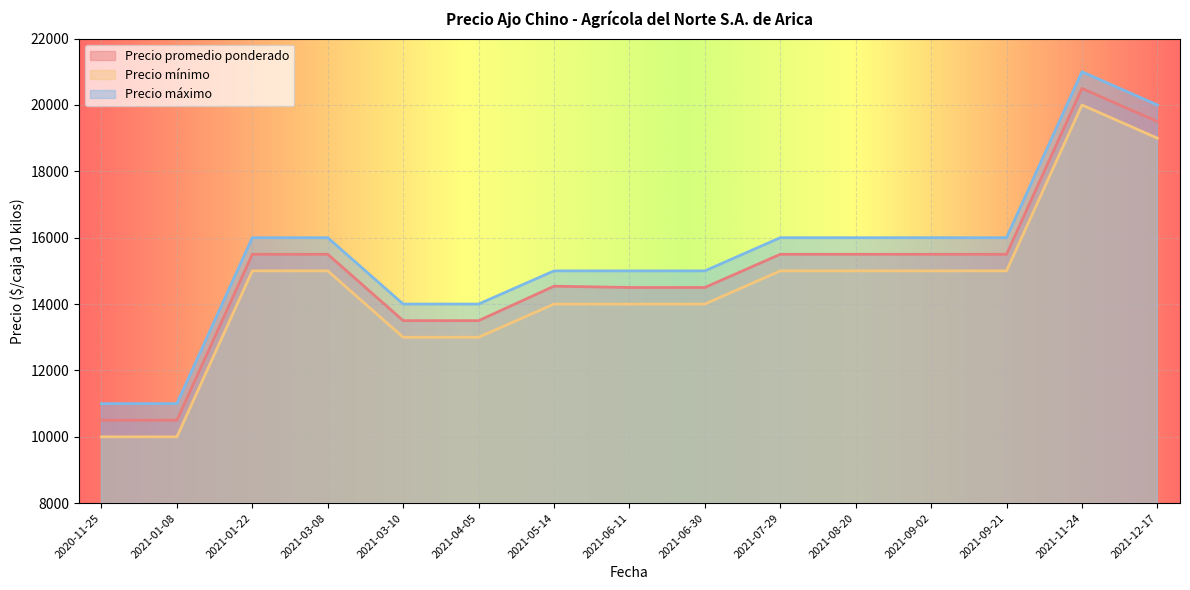

True or false: Precio máximo and Precio promedio ponderado cross at least once.

False